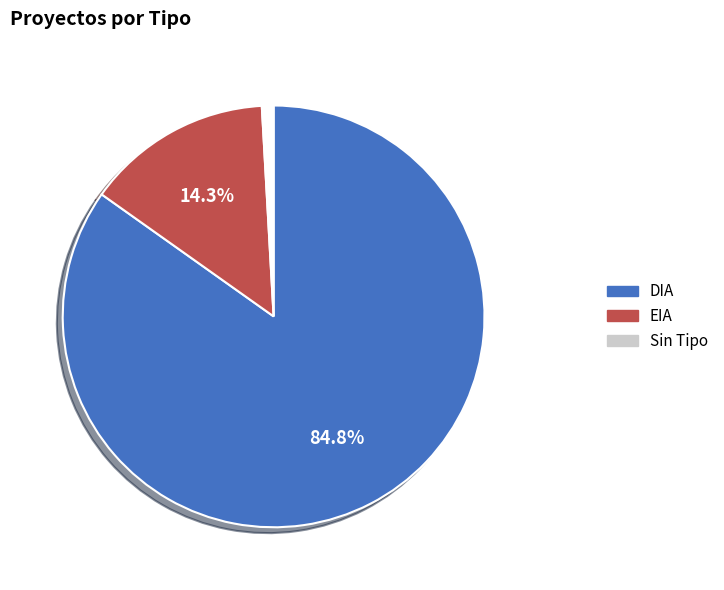

How many slices are in this pie chart?

3